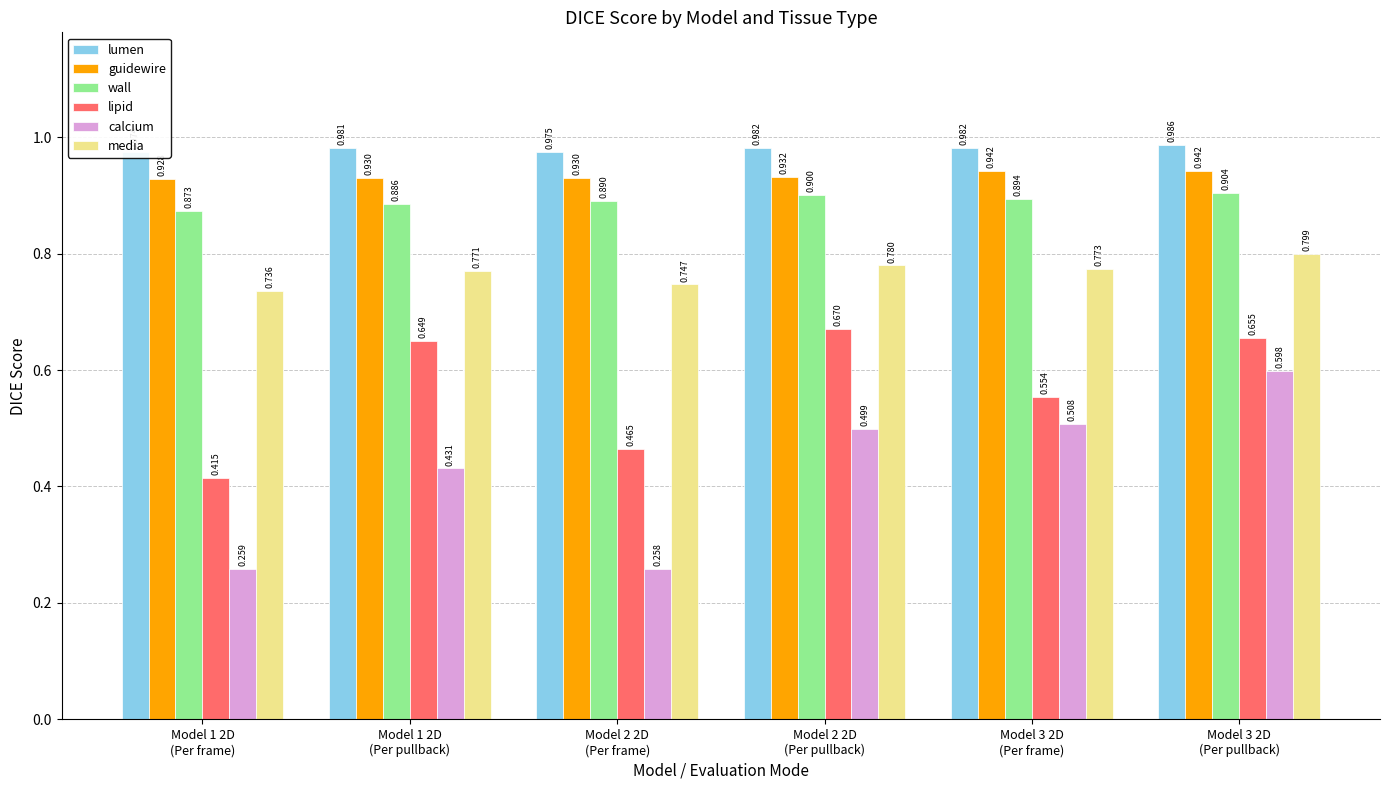

Is it true that guidewire equals 0.6 at Model 1 2D
(Per pullback)?

False